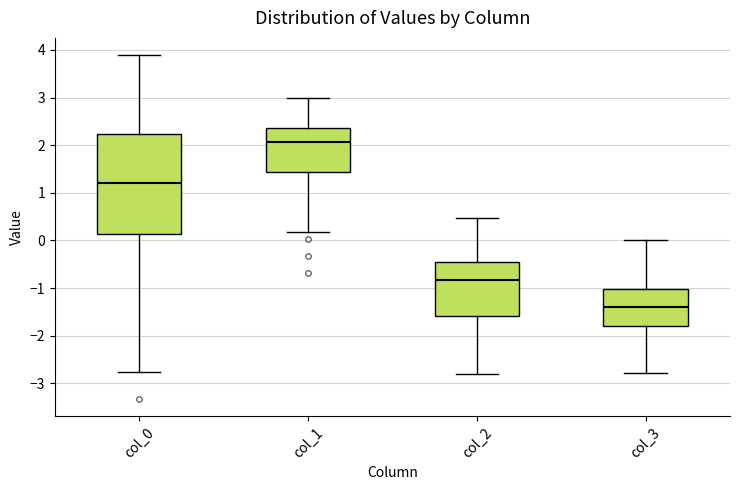

Which box has the lowest median line?

col_3